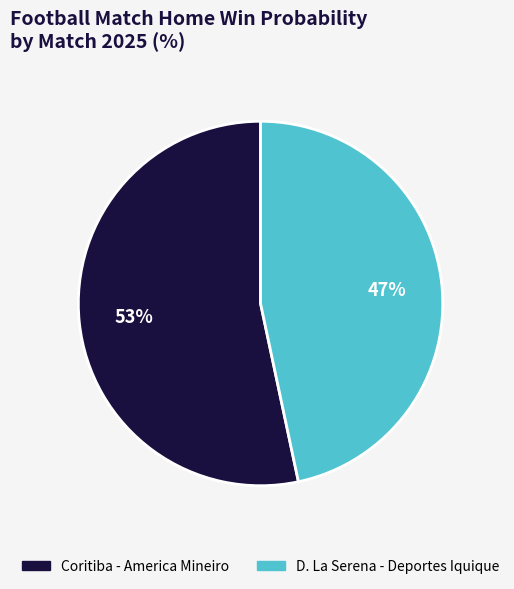

Which slice is the smallest?

D. La Serena - Deportes Iquique